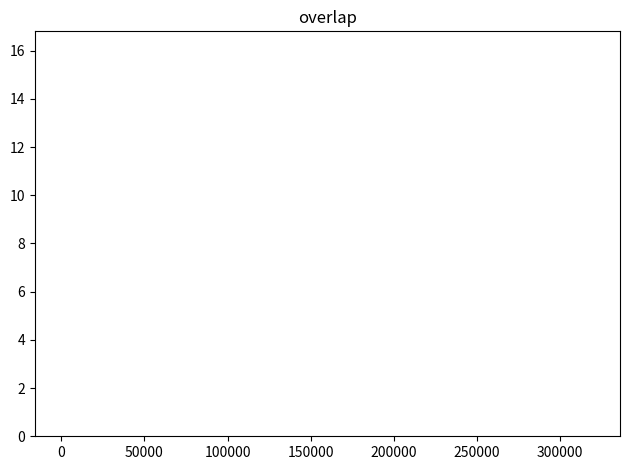

What is the greatest value displayed?

16